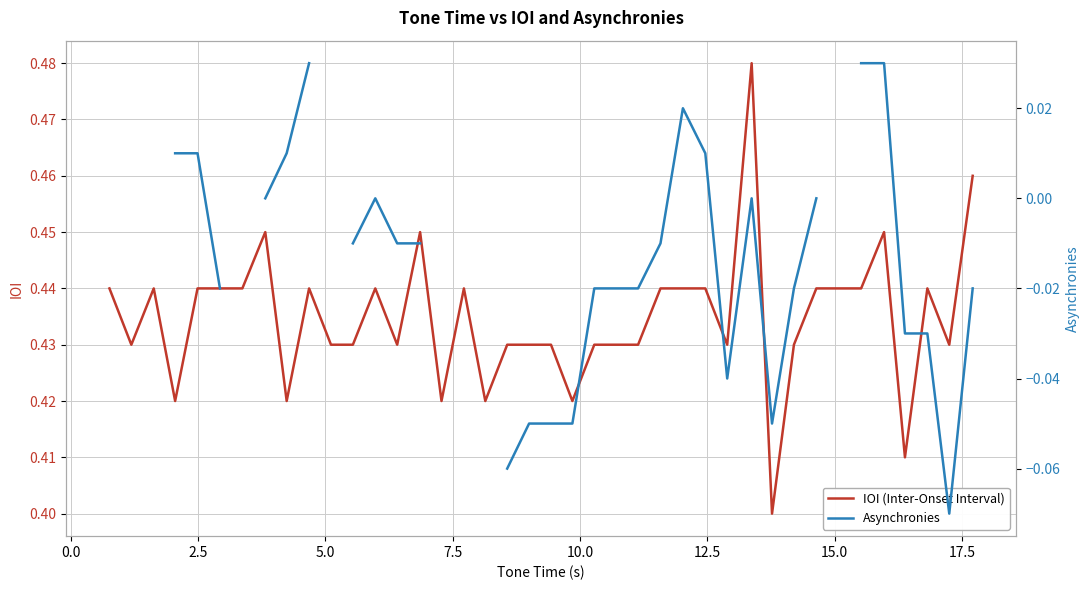

How many data points does each series have?

40